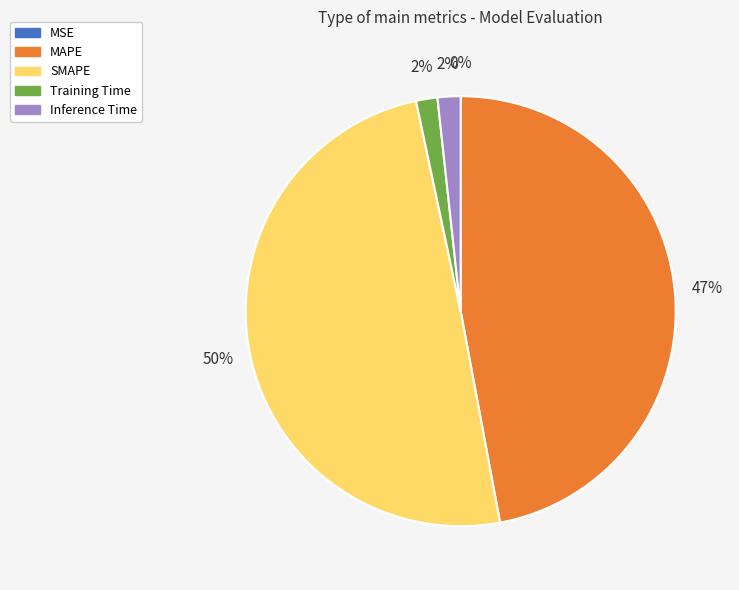

What is the largest slice in the pie chart?

SMAPE